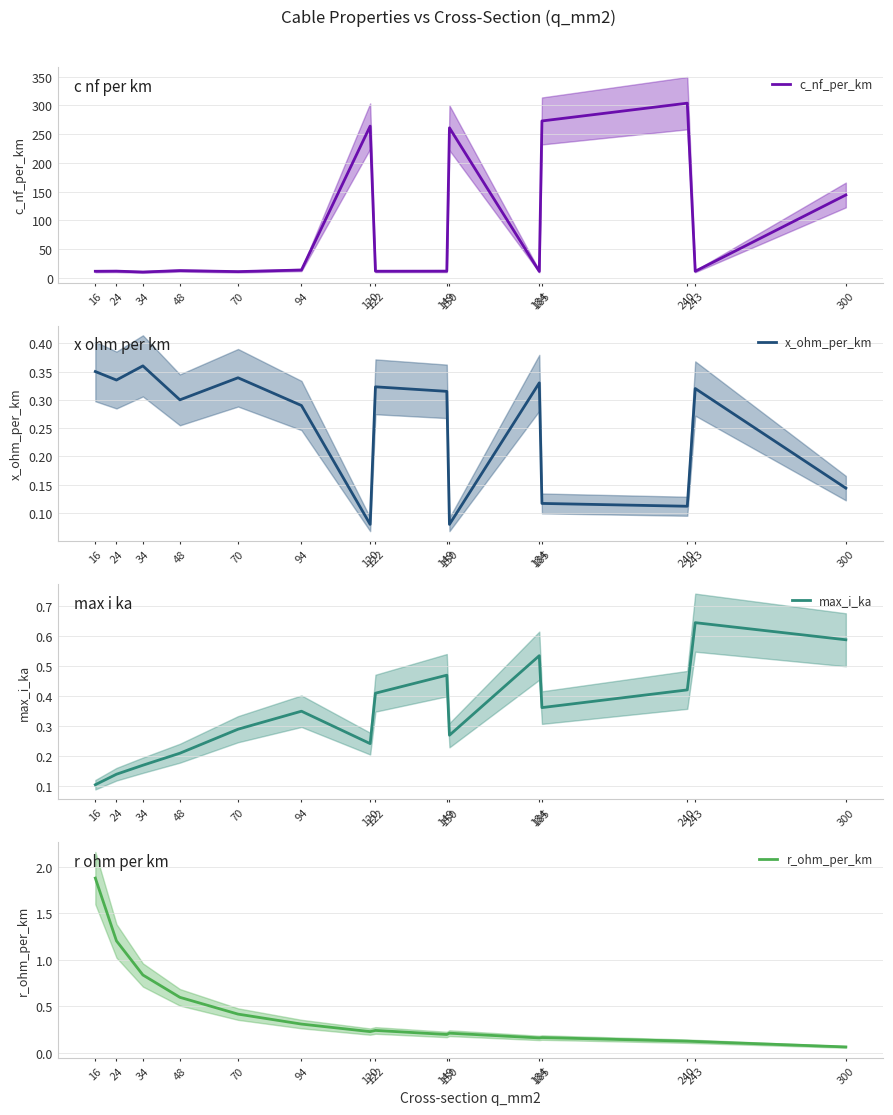

At which category does r_ohm_per_km reach its first local valley?

120